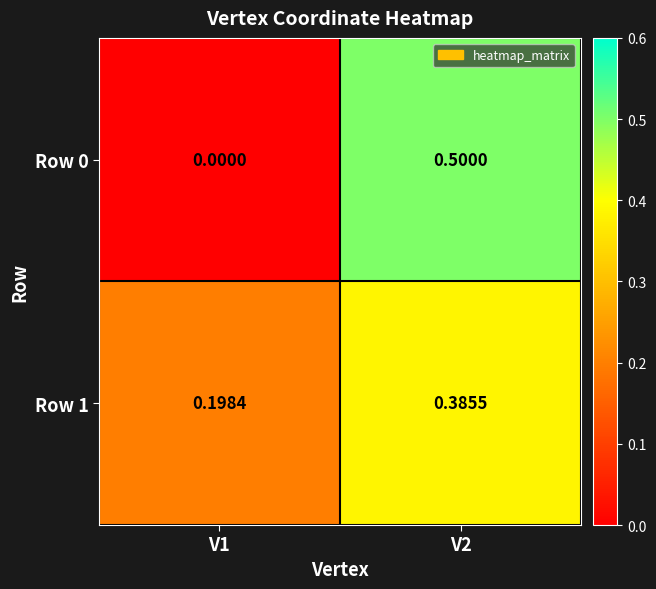

Rank the series by their maximum value, from highest to lowest.

Row 0, Row 1